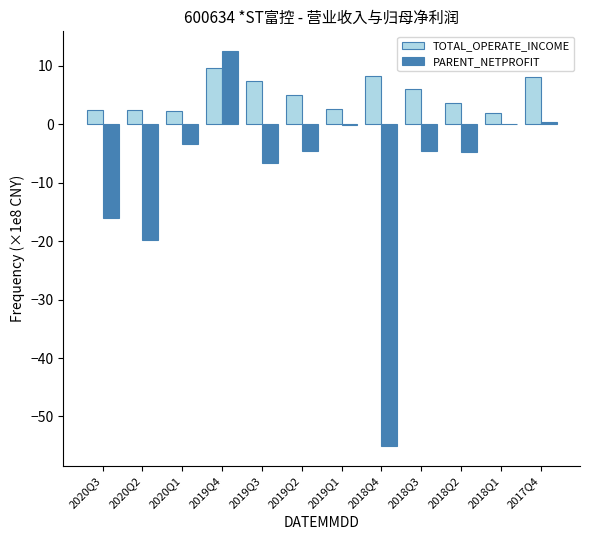

True or false: PARENT_NETPROFIT has a value of 12.5 at 2019Q4.

True